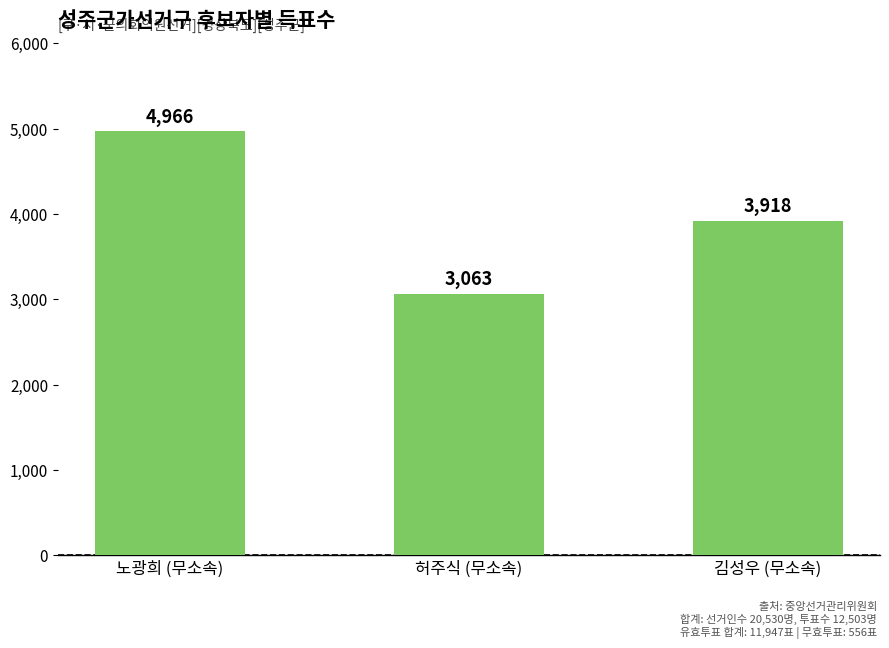

At which label is the value closest to 4014?

김성우 (무소속)